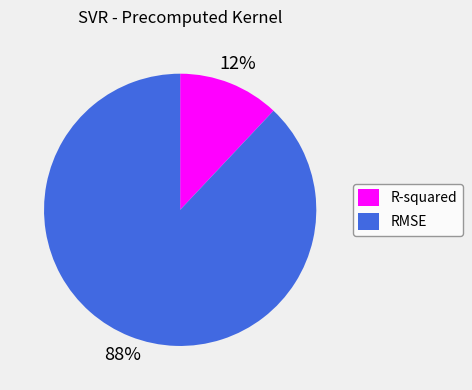

What is the ratio of the value at R-squared to the value at RMSE?

0.1